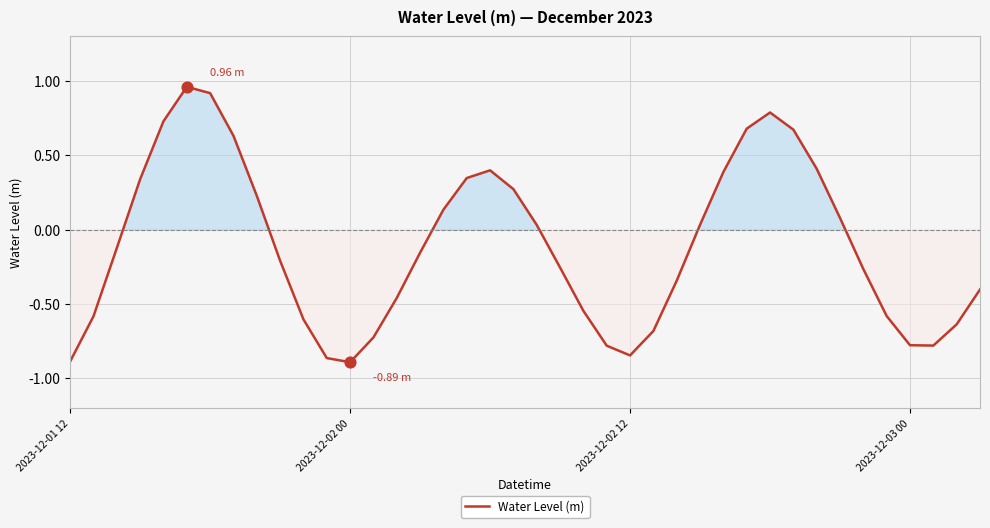

Does the chart have visible grid lines?

Yes